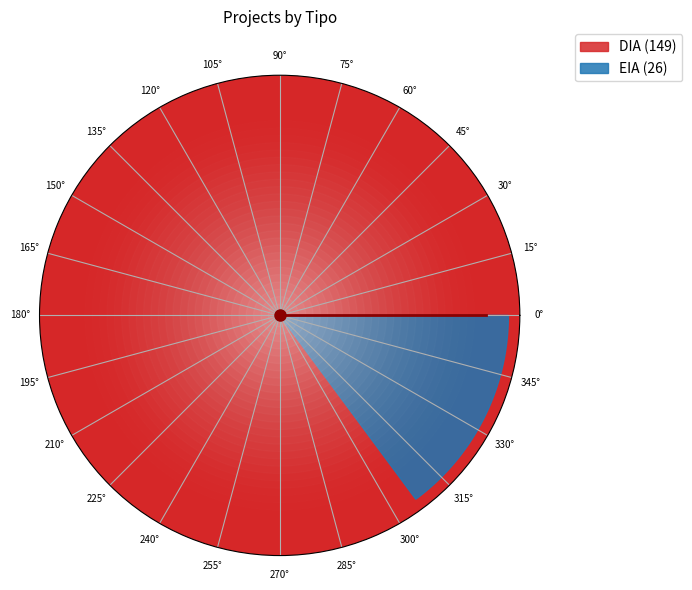

Does EIA represent more than half of the total?

No